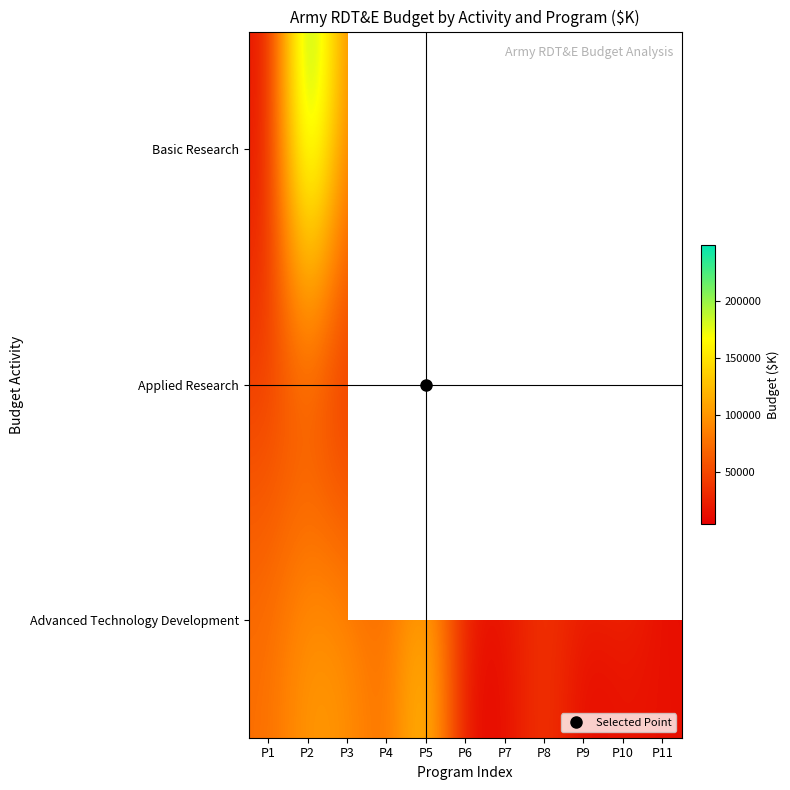

Is the value of Applied Research at P2 greater than the value of Advanced Technology Development at P7?

Yes